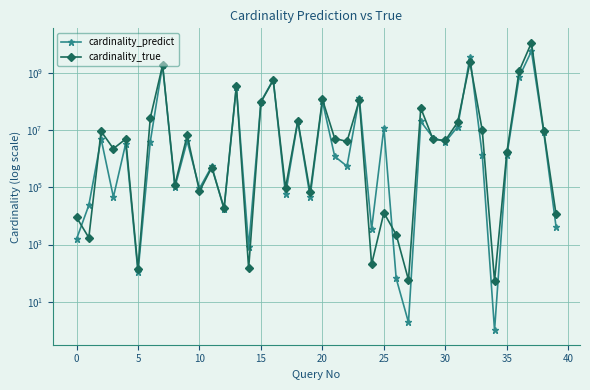

At which label is cardinality_true closest to 5755188530?

32